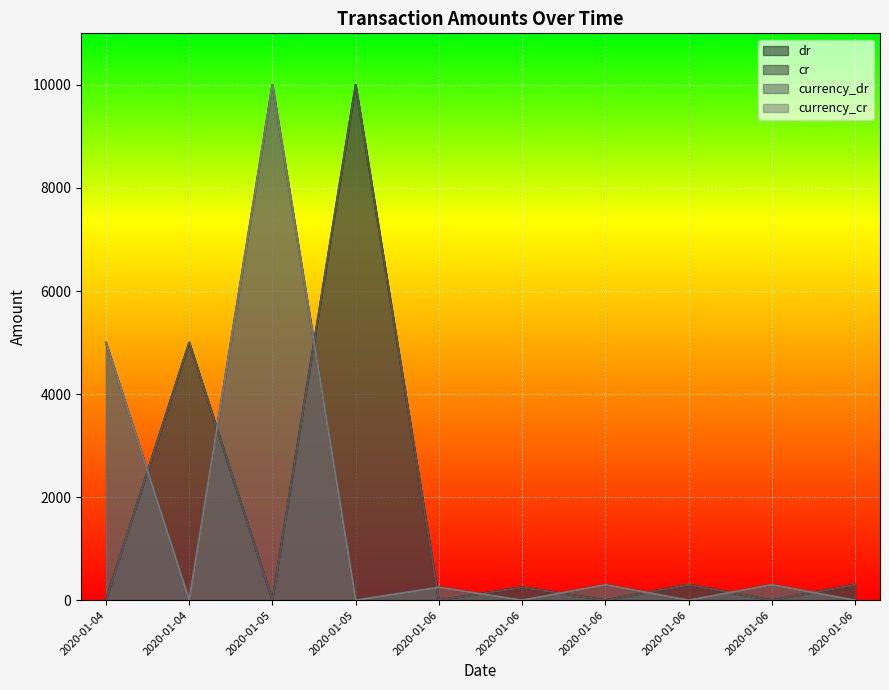

In currency_cr, how many points are higher than both neighbors (excluding endpoints)?

4